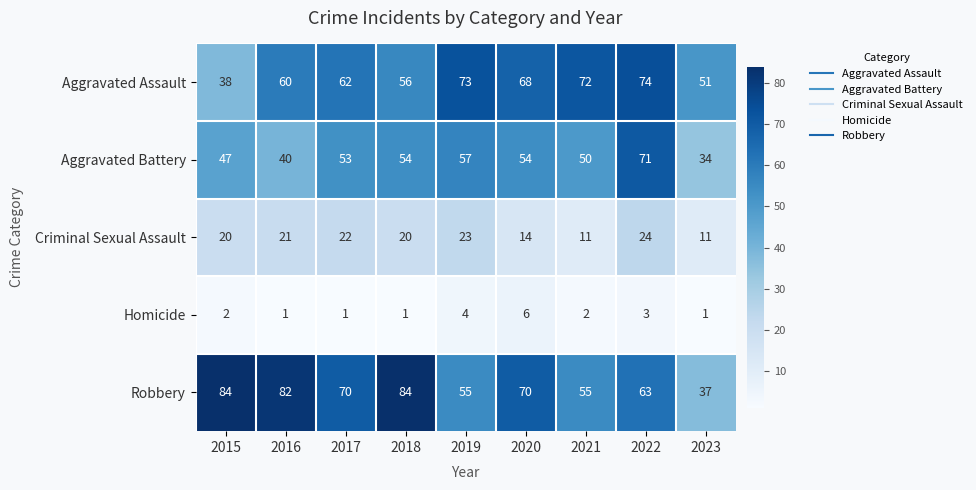

At 2017, list the series in order from largest to smallest.

Robbery, Aggravated Assault, Aggravated Battery, Criminal Sexual Assault, Homicide